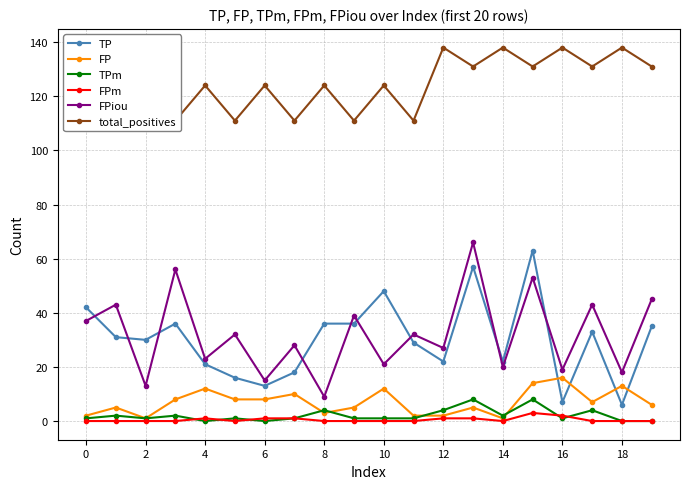

In FPiou, how many points are higher than both neighbors (excluding endpoints)?

9